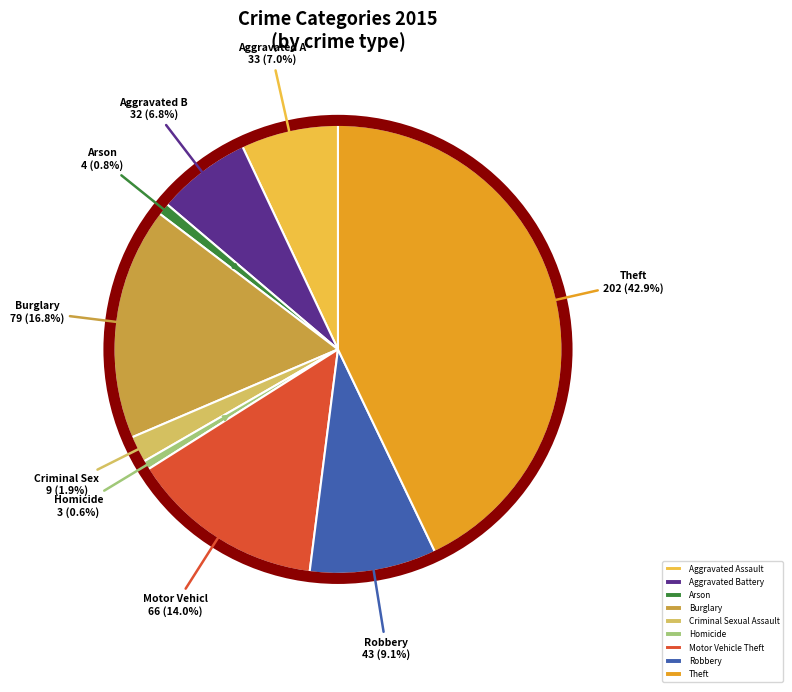

Which category has the biggest portion of the pie?

Theft